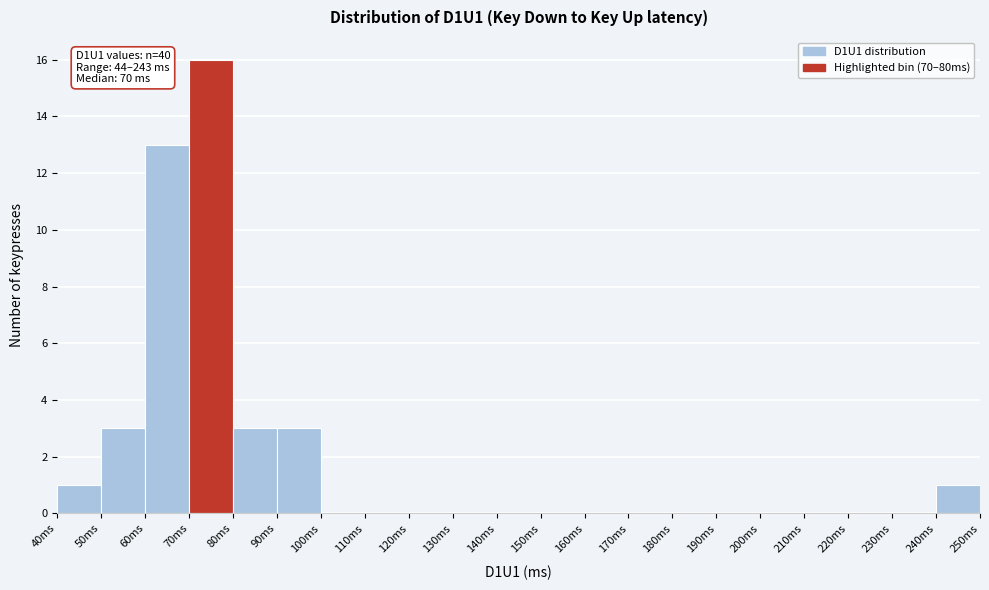

Over which range of the x-axis is the bar tallest?

70 to 80